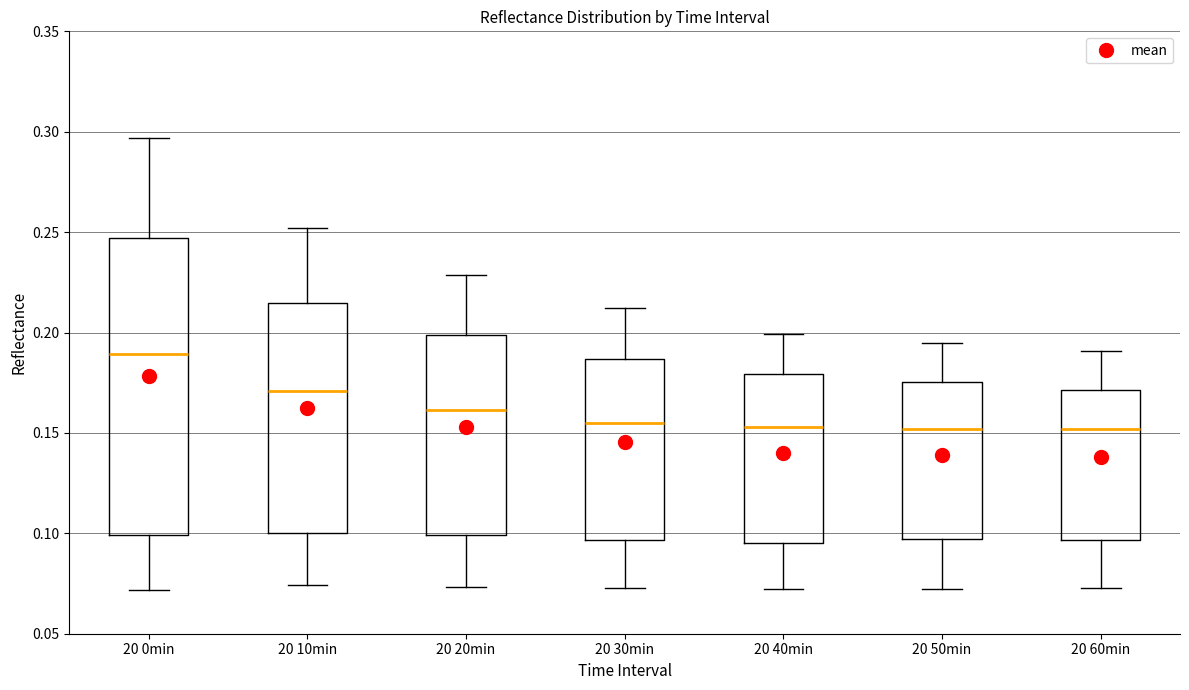

Reading left to right, transcribe this box plot: for each box, give where its median line is, the range the box spans, and where its two whiskers end, as read against the y-axis. The values are not printed on the chart, so give them approximately, as read against the axis.

20 0min: median 0.190, box 0.100 to 0.245, whiskers 0.070 to 0.295
20 10min: median 0.170, box 0.100 to 0.215, whiskers 0.075 to 0.250
20 20min: median 0.160, box 0.100 to 0.200, whiskers 0.075 to 0.230
20 30min: median 0.155, box 0.095 to 0.185, whiskers 0.075 to 0.210
20 40min: median 0.155, box 0.095 to 0.180, whiskers 0.070 to 0.200
20 50min: median 0.150, box 0.095 to 0.175, whiskers 0.070 to 0.195
20 60min: median 0.150, box 0.095 to 0.170, whiskers 0.075 to 0.190